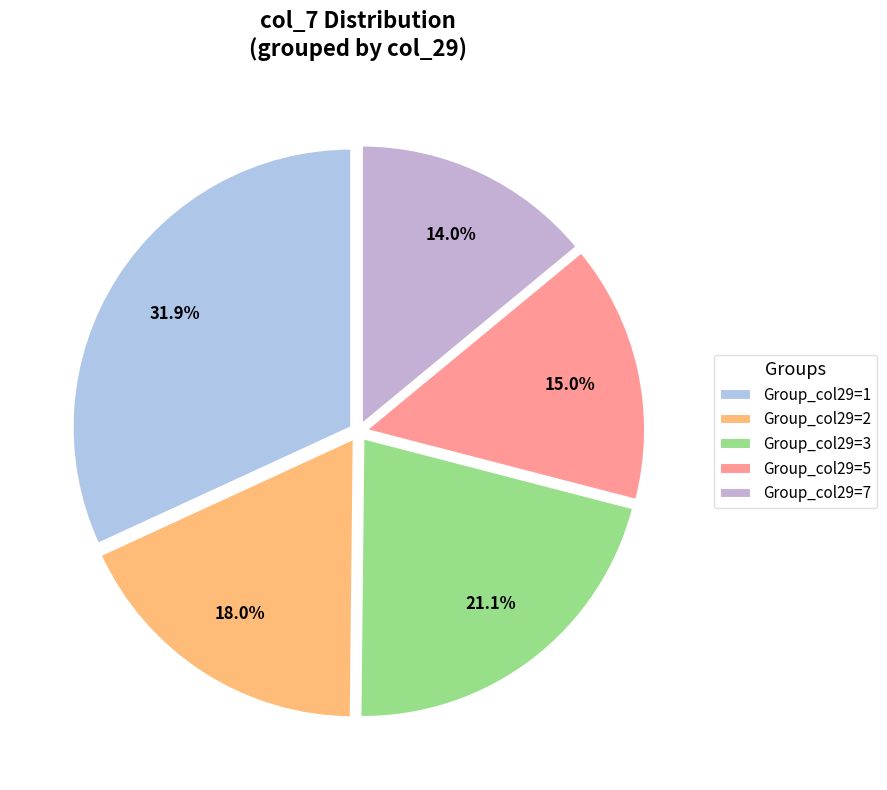

Count the number of slices in the pie.

5